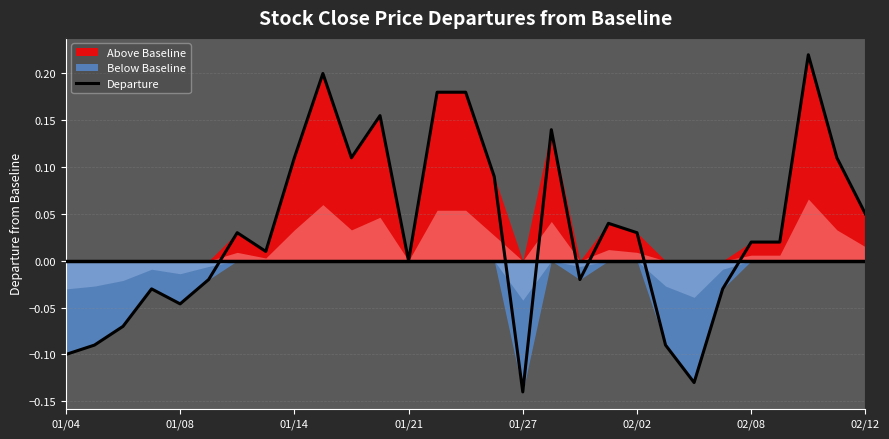

The Departure series shows 0.0 at 02/12. True or false?

False